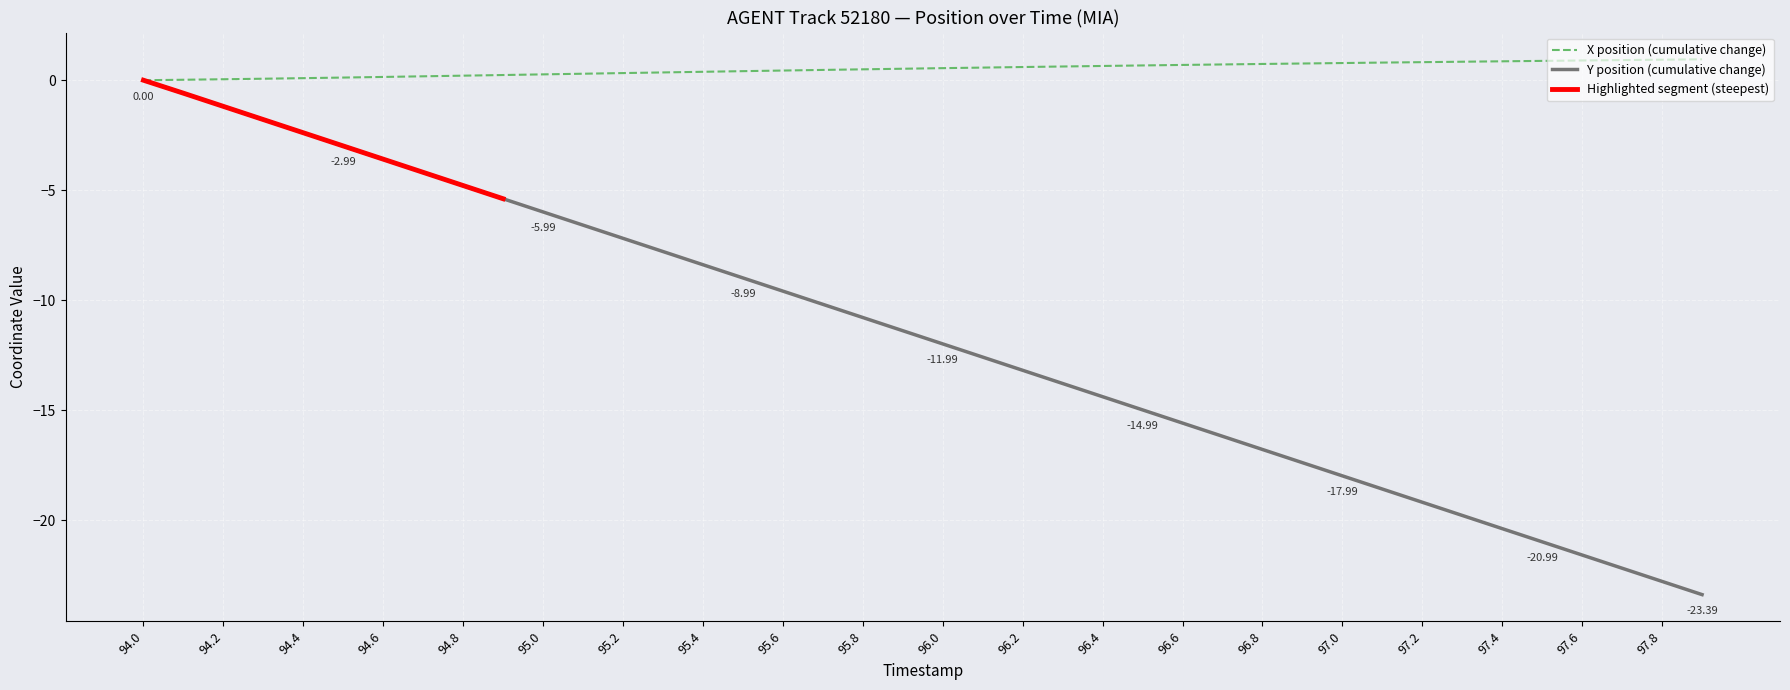

True or false: Y has more than 0 points higher than both neighbors.

False